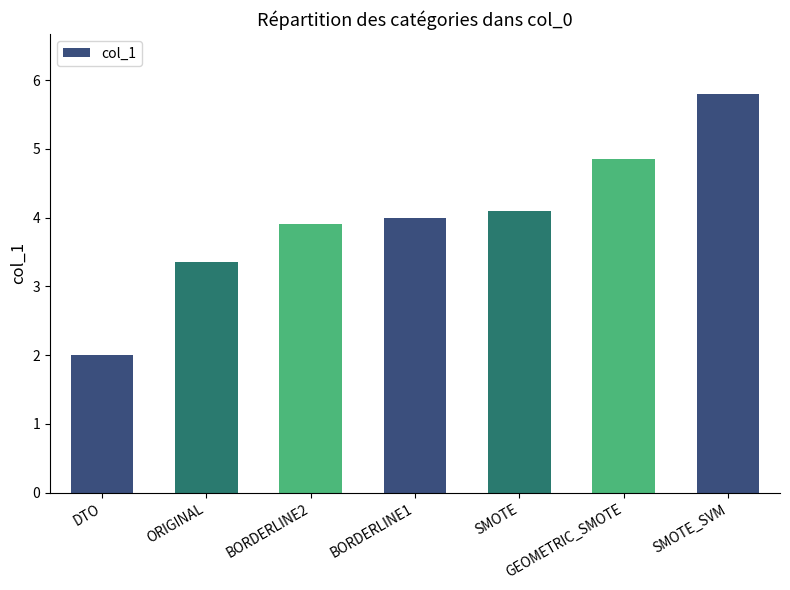

Which has a higher value, DTO or SMOTE_SVM?

SMOTE_SVM